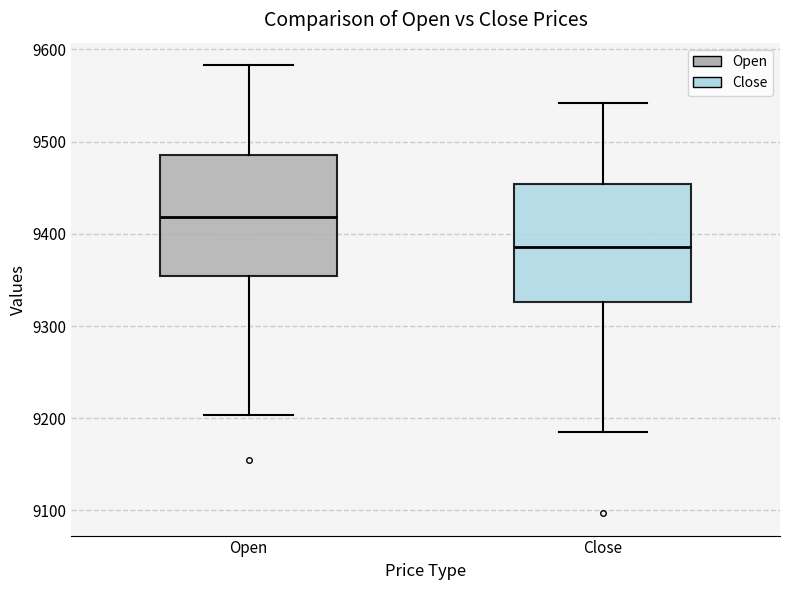

Reading left to right, read every box against the y-axis: the position of its median line, the range the box covers, and the ends of its whiskers. The values are not printed on the chart, so give them approximately, as read against the axis.

Open: median 9420, box 9350 to 9490, whiskers 9200 to 9580
Close: median 9390, box 9330 to 9450, whiskers 9190 to 9540